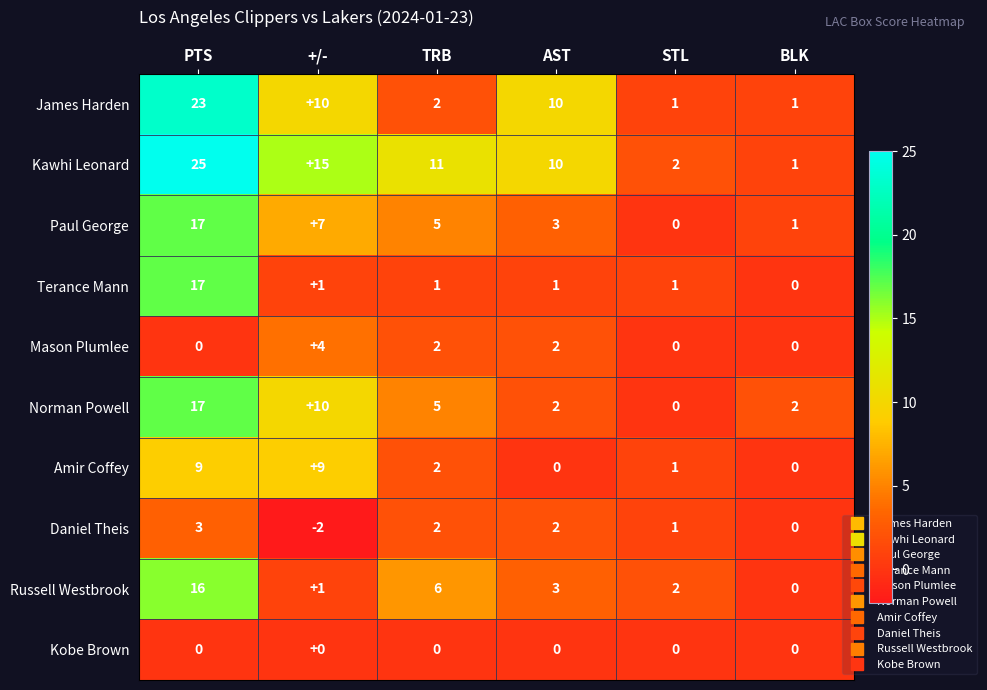

Count the Amir Coffey values in the range 0 to 9.

6